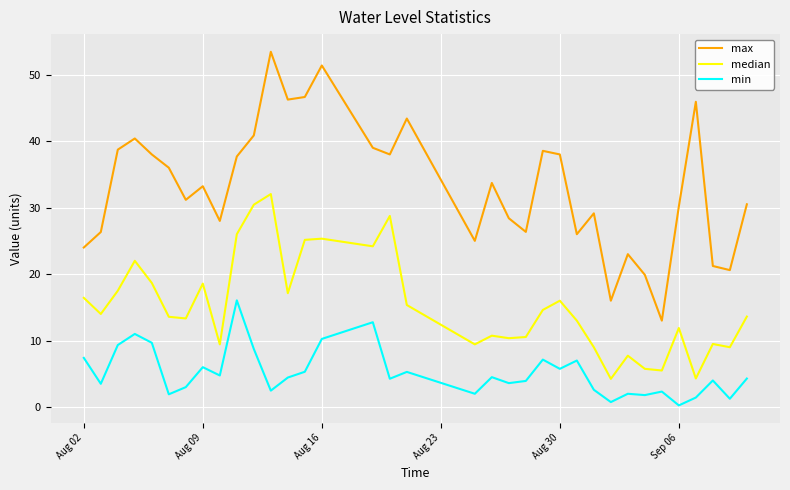

Which series has the largest range (max minus min)?

max